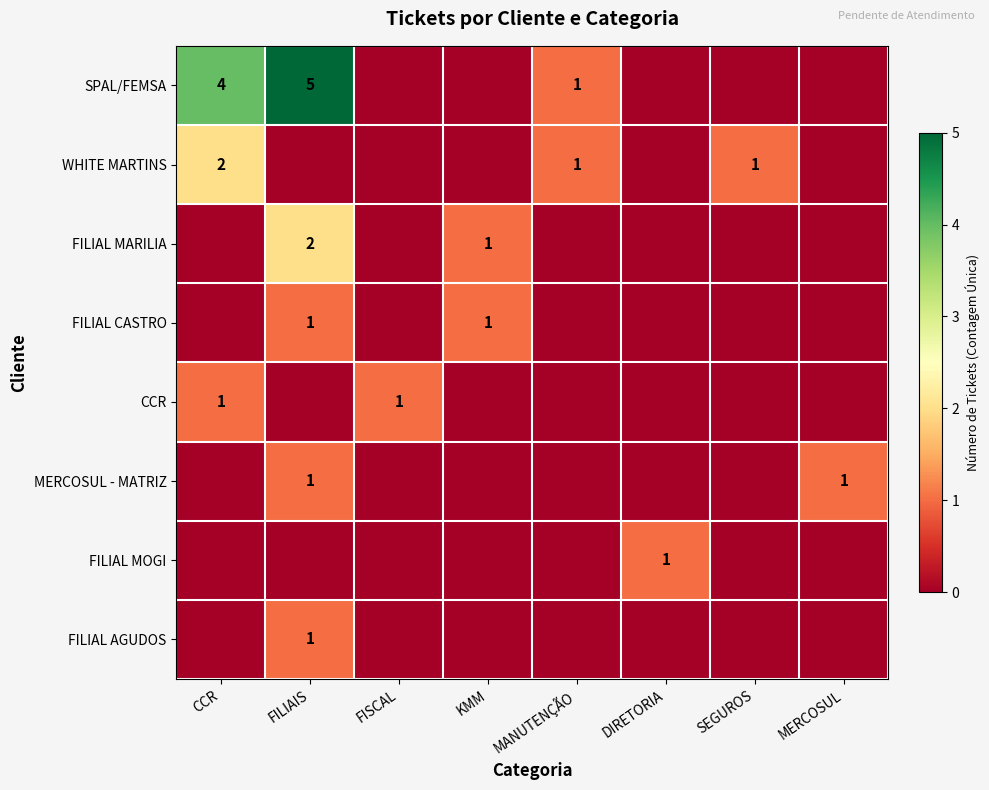

What is the spread (max minus min) of values at KMM?

1